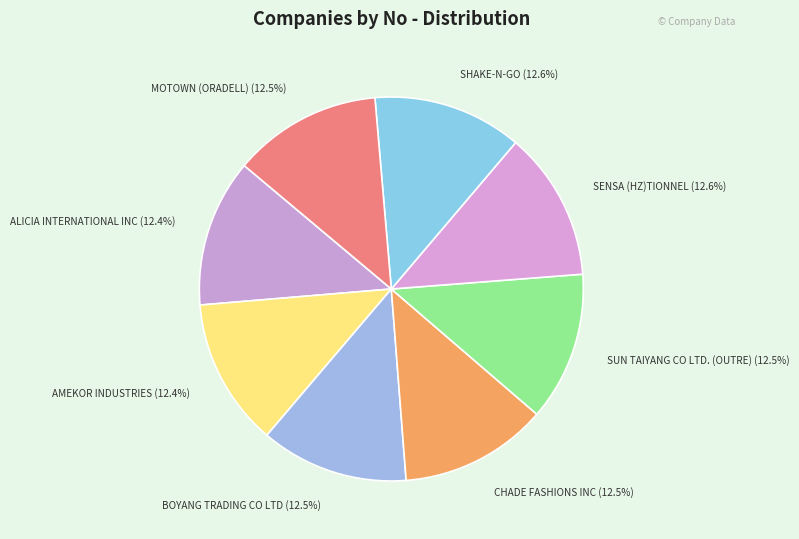

What is the largest slice in the pie chart?

SHAKE-N-GO